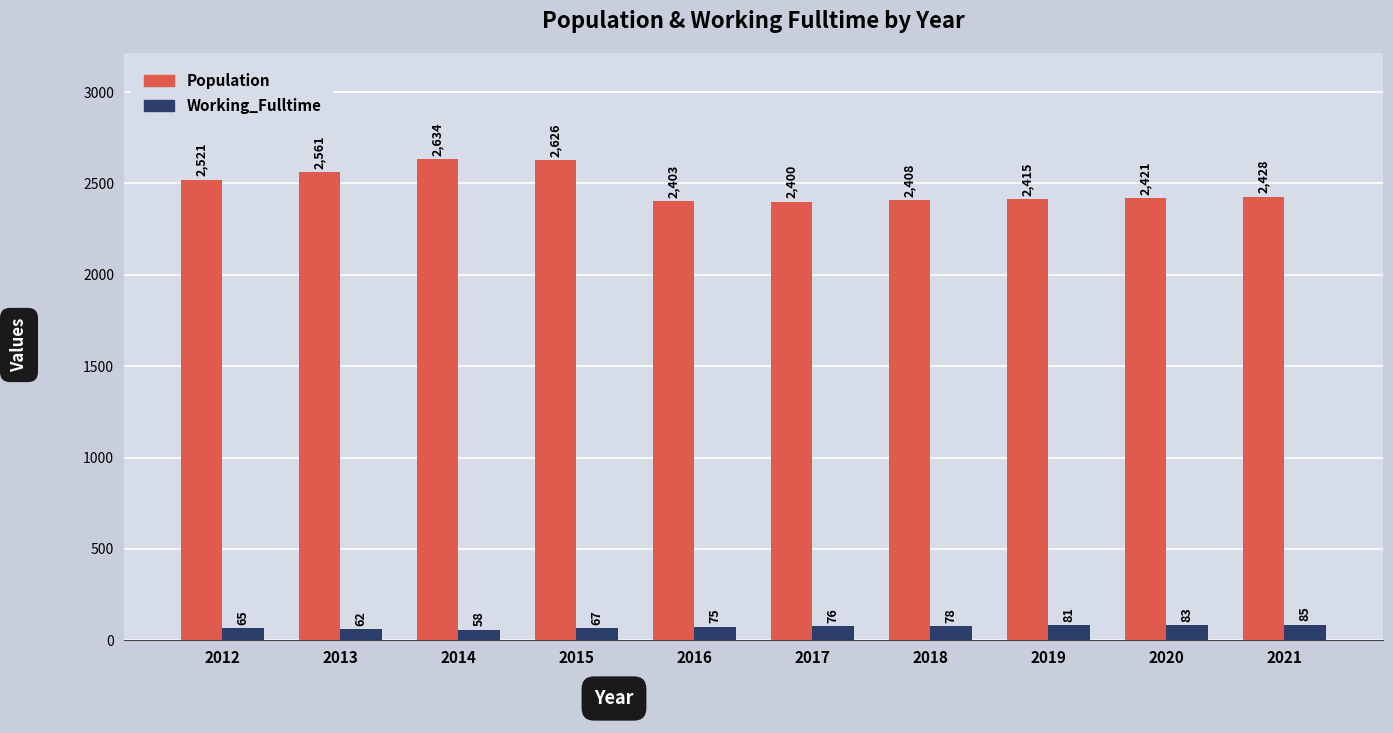

Which series has the largest total across all categories?

Population